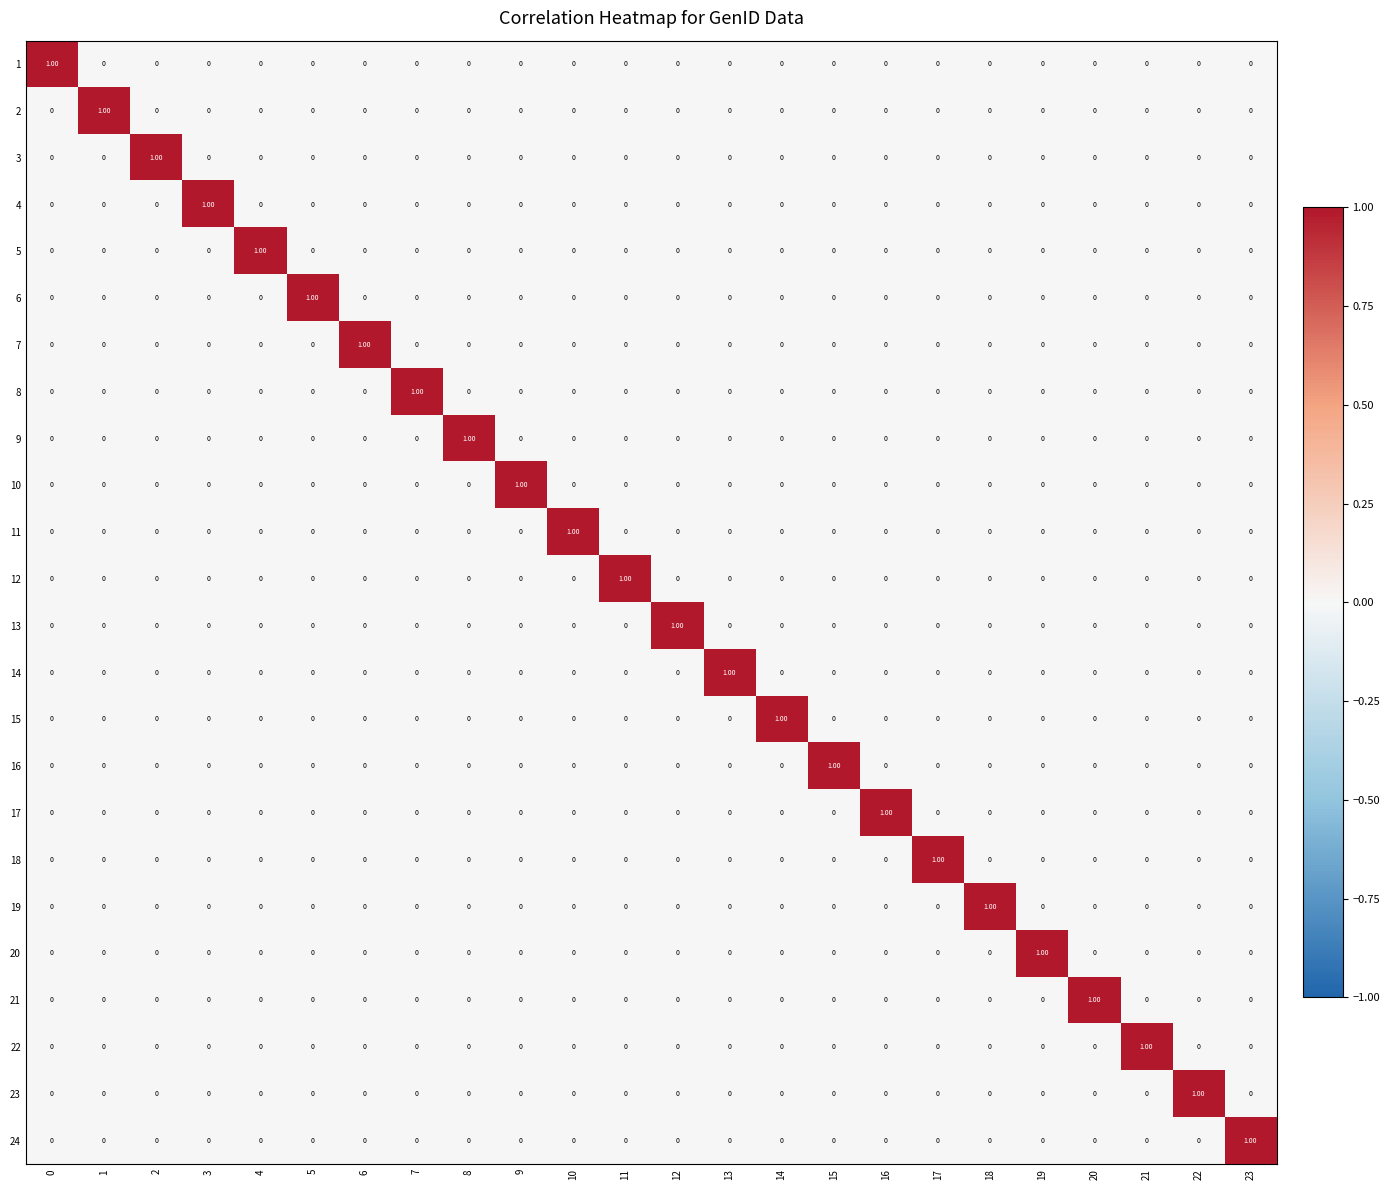

At how many categories does at least one series exceed 0?

24